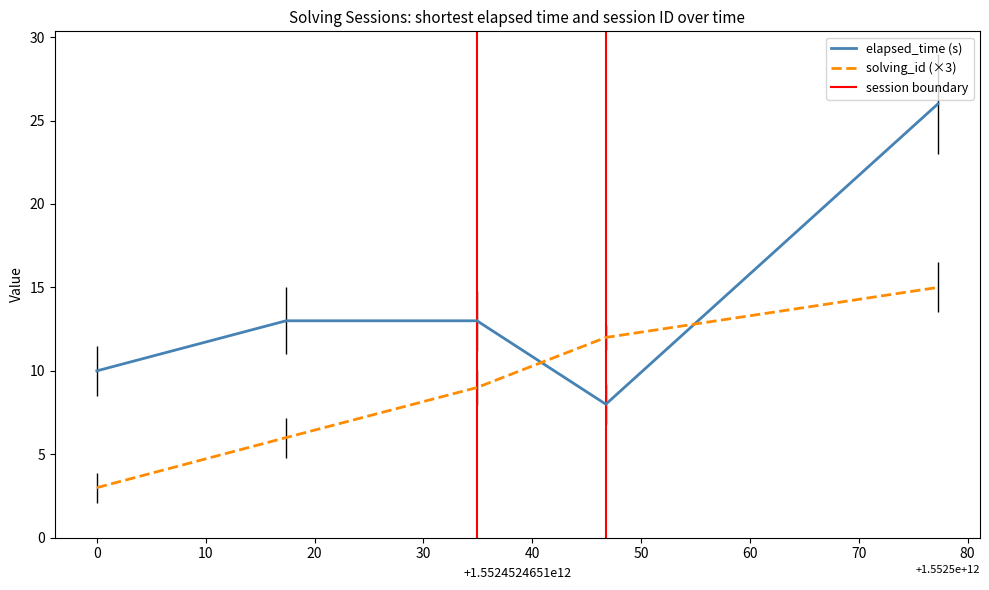

Is it true that elapsed_time equals 16 at 0?

False